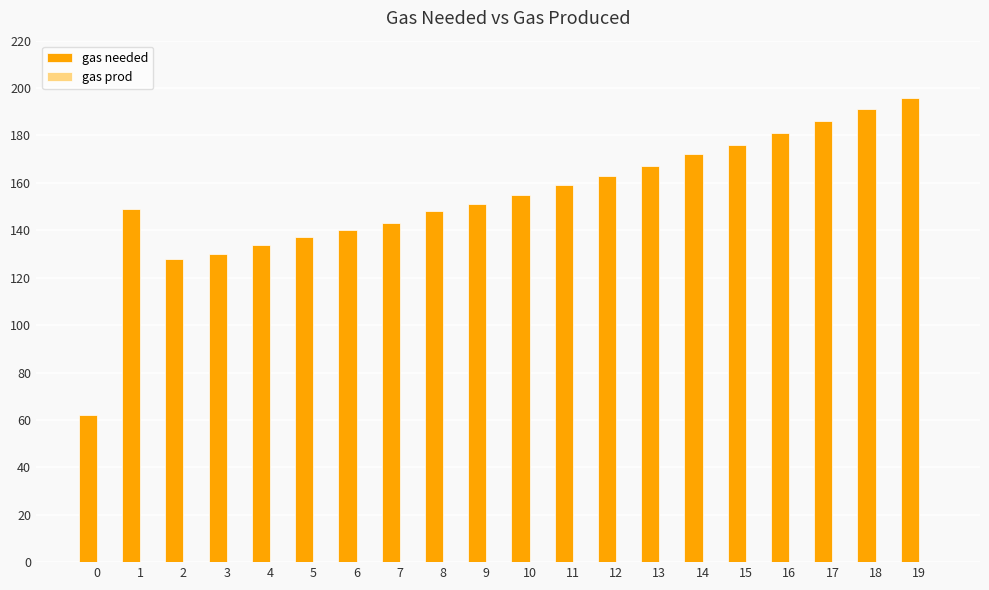

What is the ratio of the value at 3 to the value at 6?

0.9